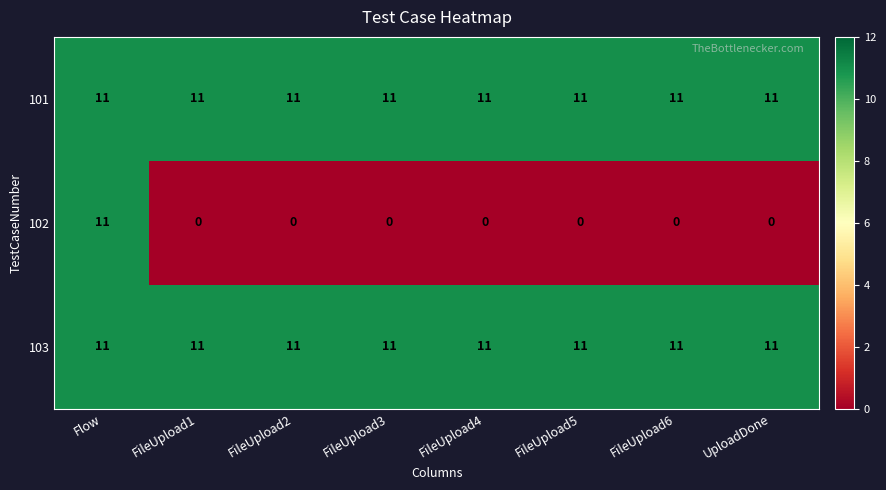

What is the spread (max minus min) of values at UploadDone?

11